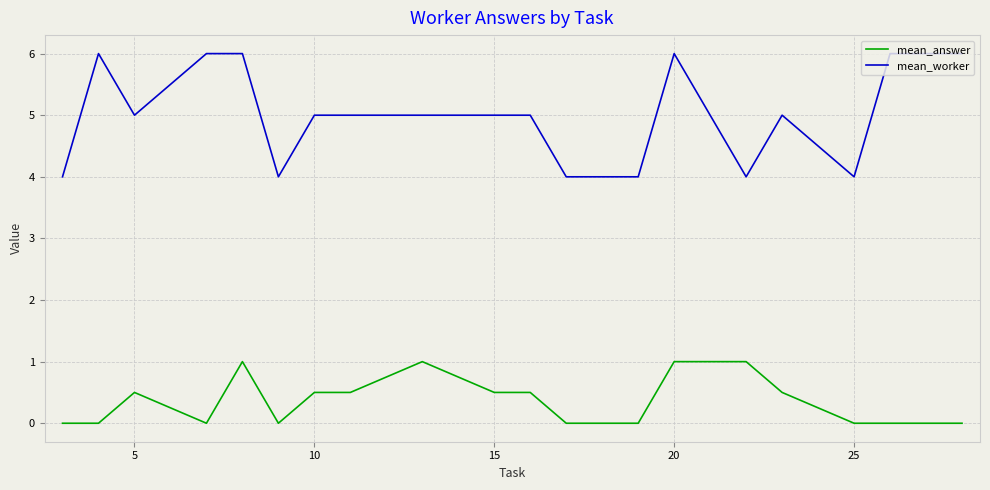

Which series has the largest range (max minus min)?

mean_worker